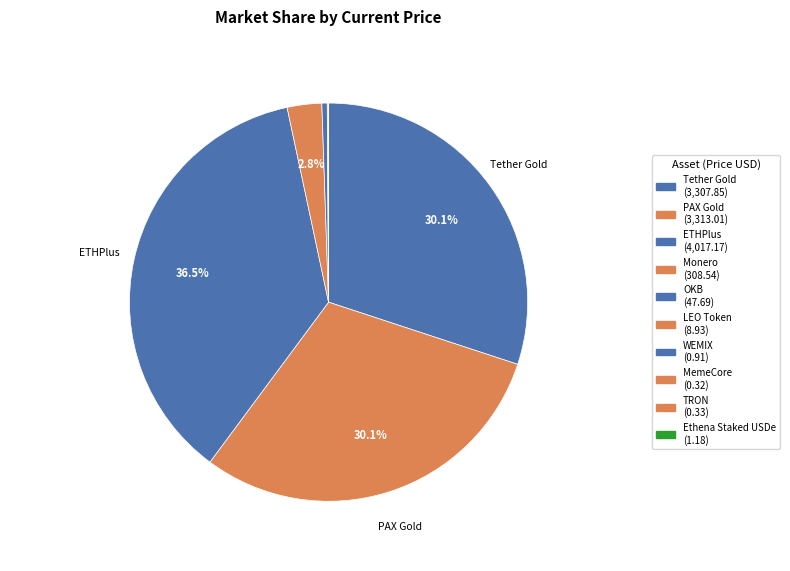

Which slice is the smallest?

MemeCore